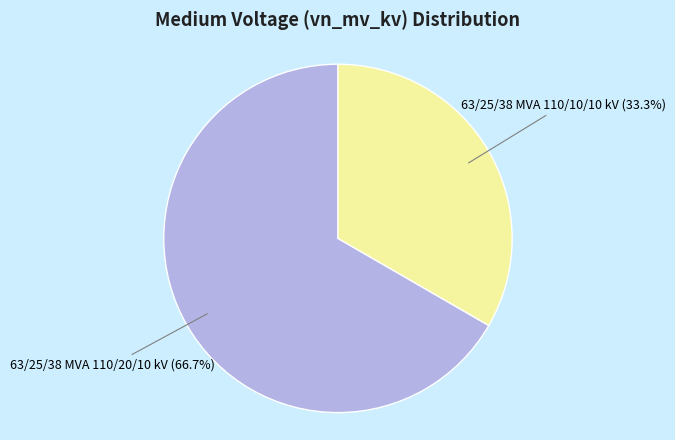

To the nearest percent, what is the difference between the largest and smallest slice percentages?

33%